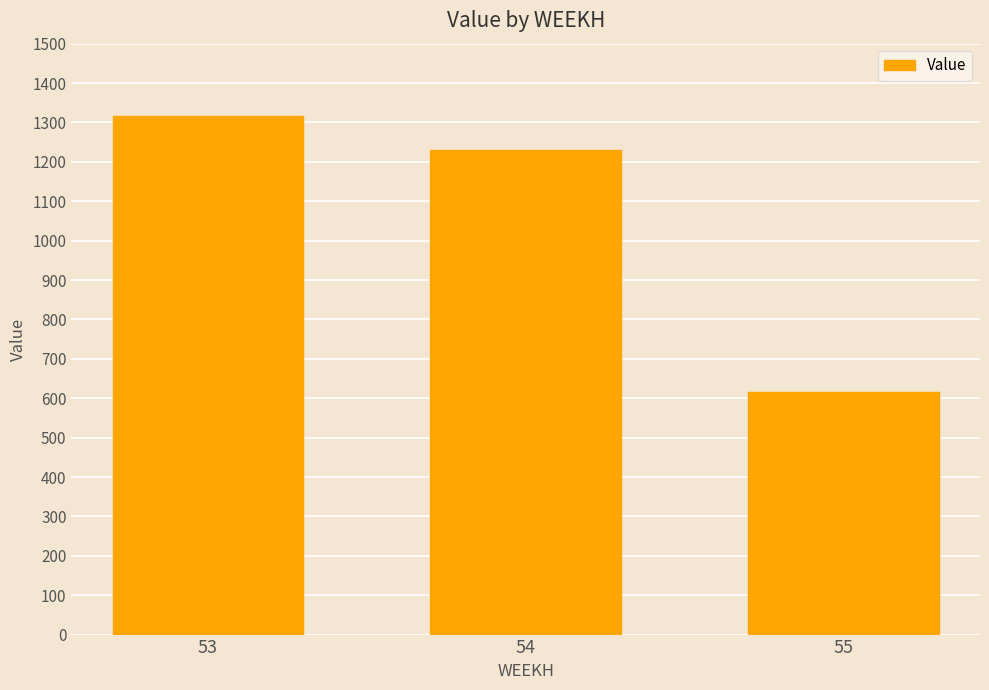

The value at 55 is 615.5. True or false?

True